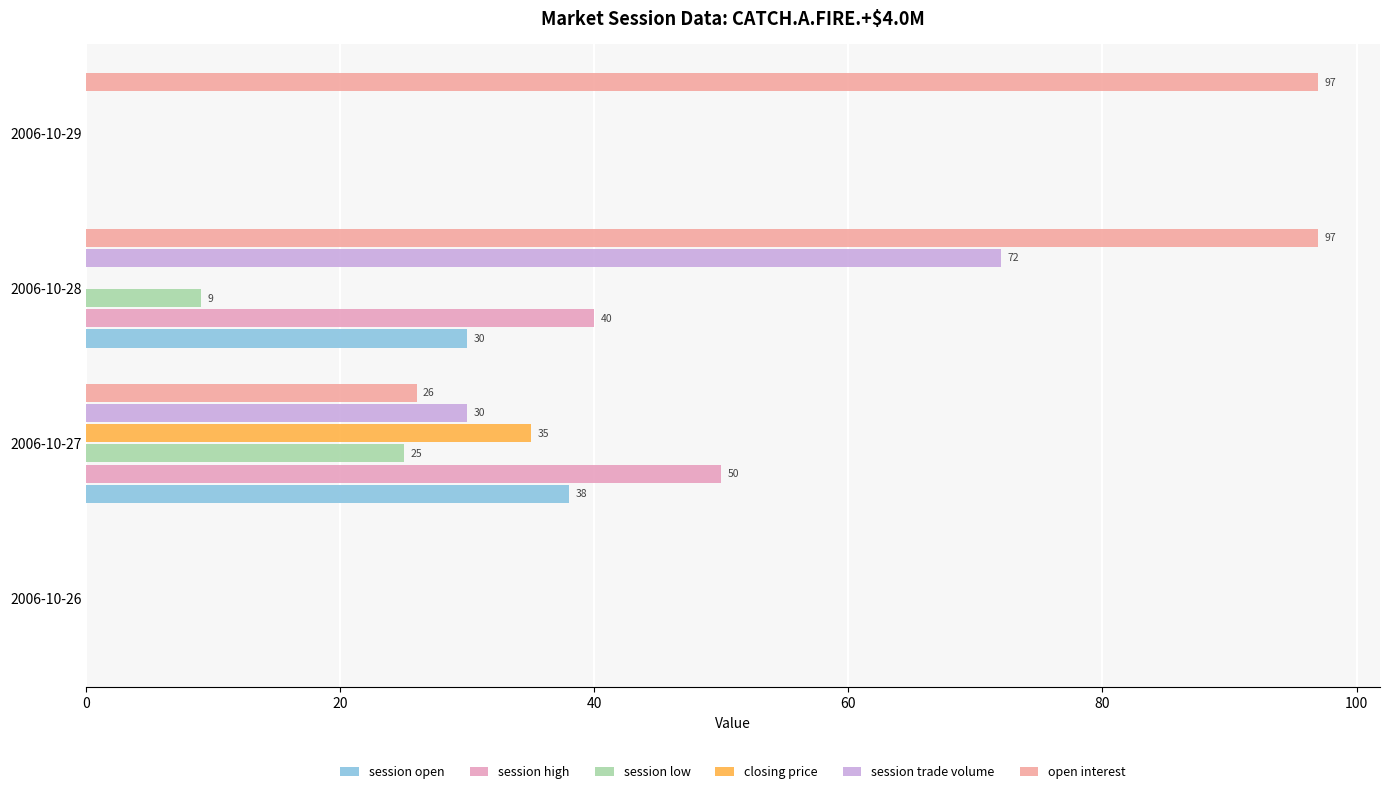

What is the value of the open interest bar at the 4th from the left?

97